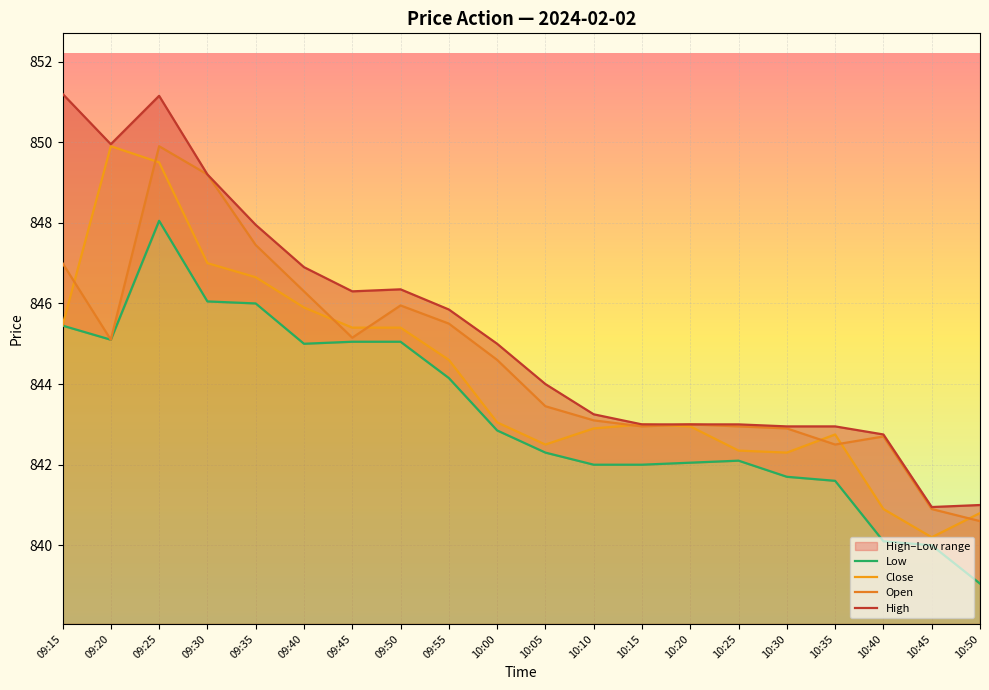

At 10:45, list the series in order from largest to smallest.

High, Open, Close, Low